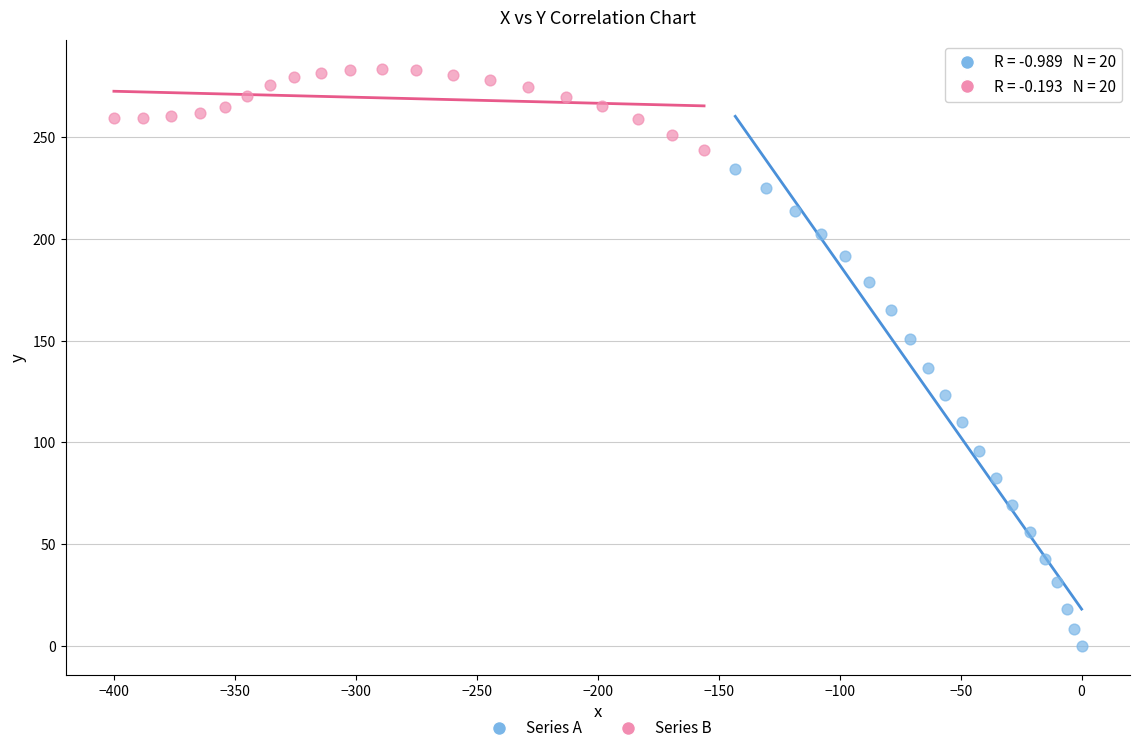

Which series has the largest Y range (max minus min)?

Series A